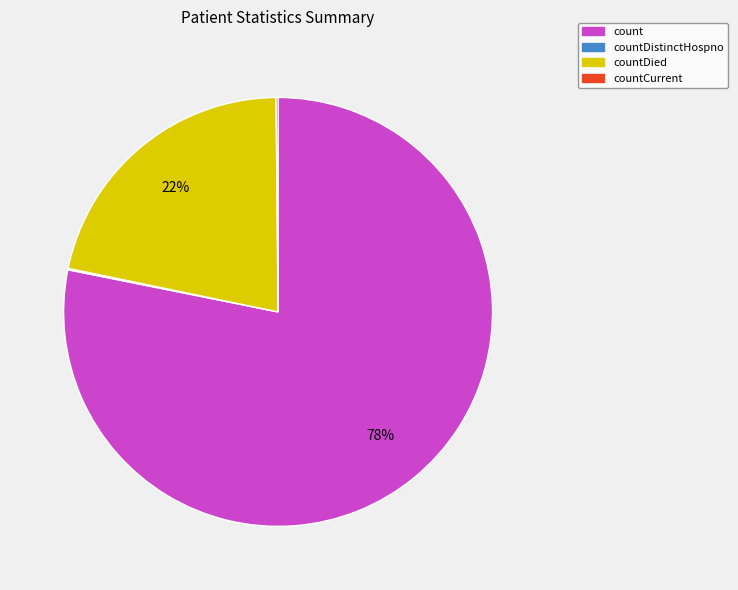

The countDied slice represents 22% of the pie. True or false?

True